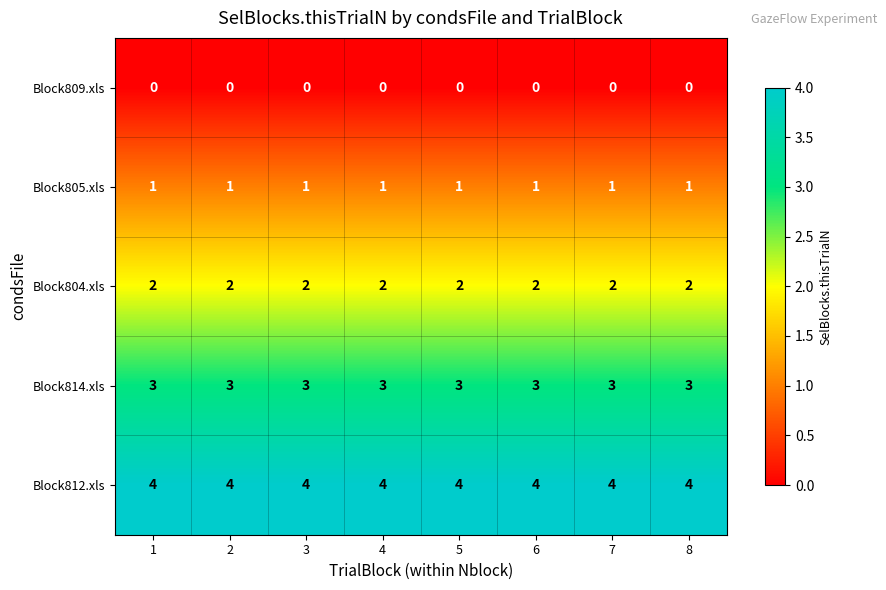

What is the sum of all Block812.xls values?

32